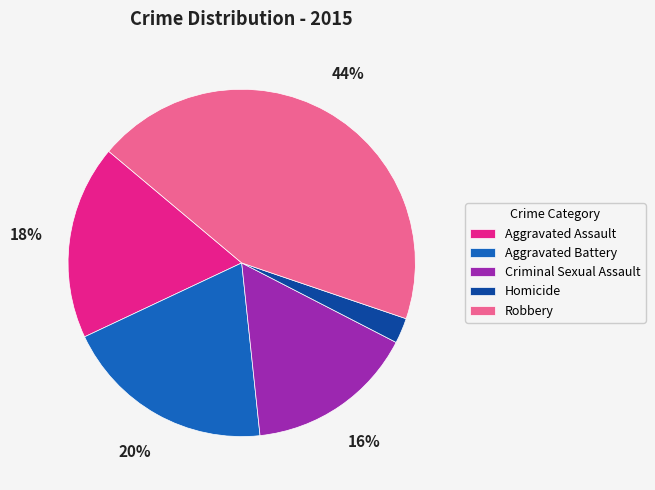

Count the number of slices in the pie.

5